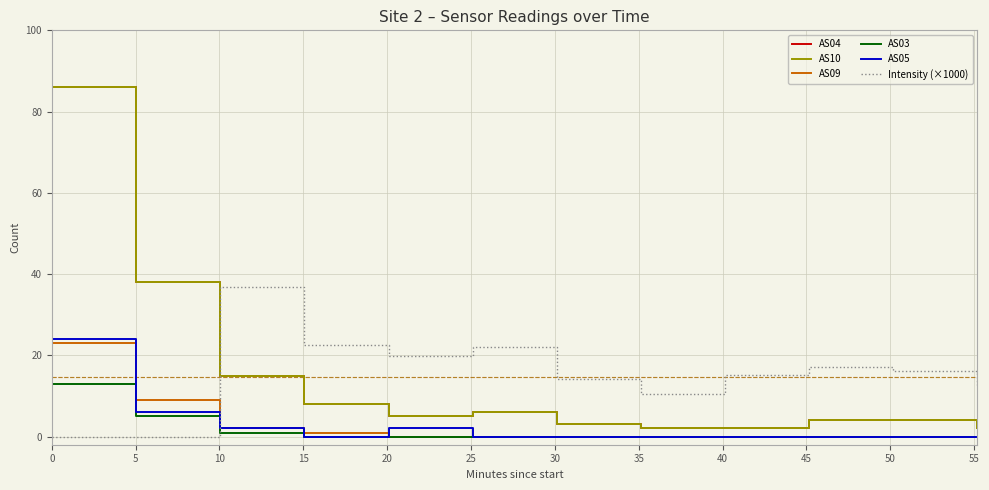

Reading left to right, transcribe all the data shown in this chart.

AS04: 86.0	38.0	15.0	8.0	5.0	6.0	3.0	2.0	2.0	4.0	4.0	2.0
AS10: 86.0	38.0	15.0	8.0	5.0	6.0	3.0	2.0	2.0	4.0	4.0	2.0
AS09: 23.0	9.0	2.0	1.0	0.0	0.0	0.0	0.0	0.0	0.0	0.0	0.0
AS03: 13.0	5.0	1.0	0.0	0.0	0.0	0.0	0.0	0.0	0.0	0.0	0.0
AS05: 24.0	6.0	2.0	0.0	2.0	0.0	0.0	0.0	0.0	0.0	0.0	0.0
Intensity (×1000): 0.0	0.0	36.8	22.6	19.8	22.1	14.1	10.6	15.3	17.0	16.2	12.7